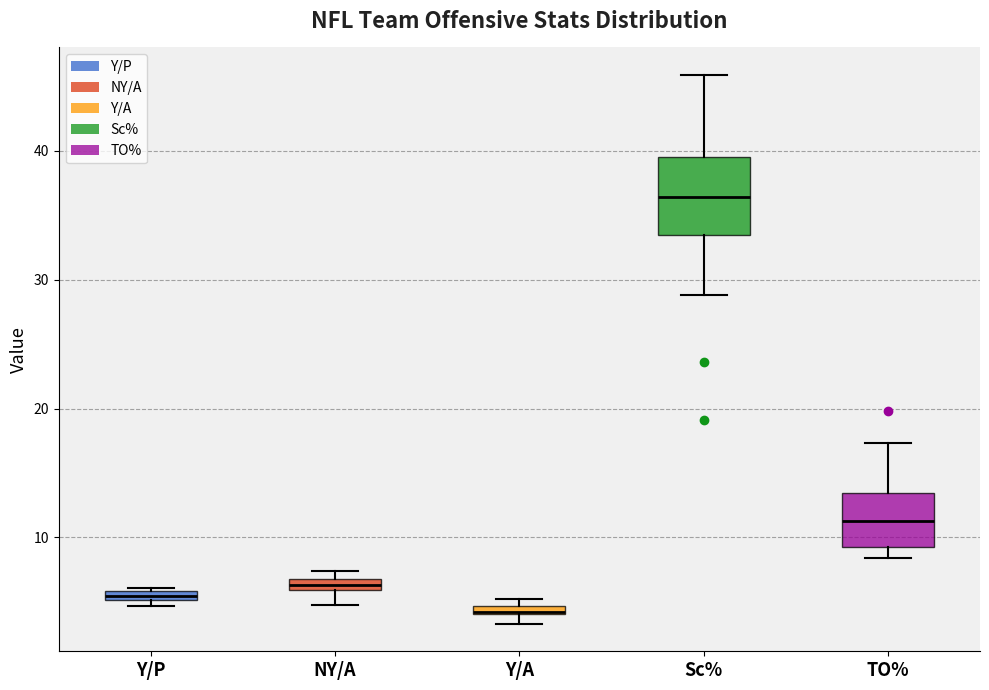

Where is the lower edge of the box for Sc% on the y-axis? The values are not printed on the chart, so give them approximately, as read against the axis.

34